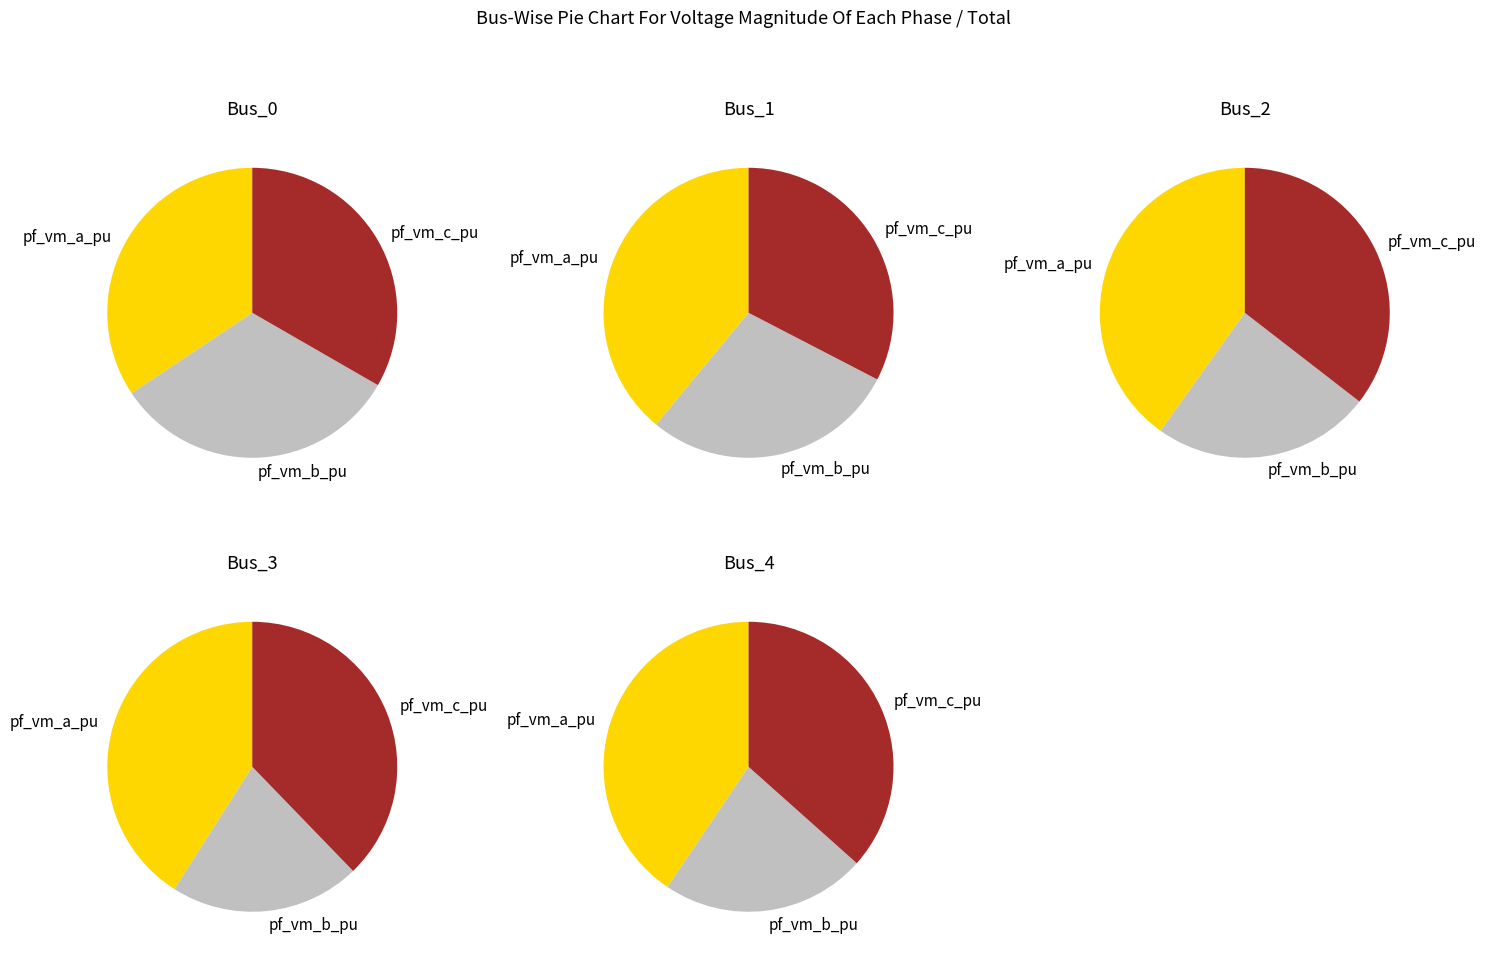

Between 3 and pf_vm_a_pu, which is larger?

pf_vm_a_pu